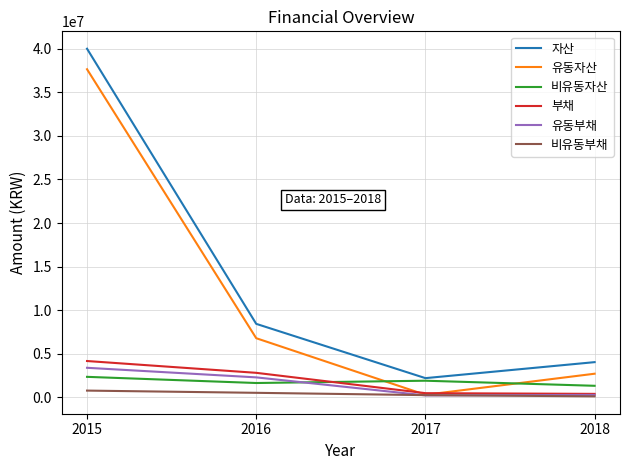

Is the value of 유동자산 at 2016 greater than the value of 자산 at 2016?

No